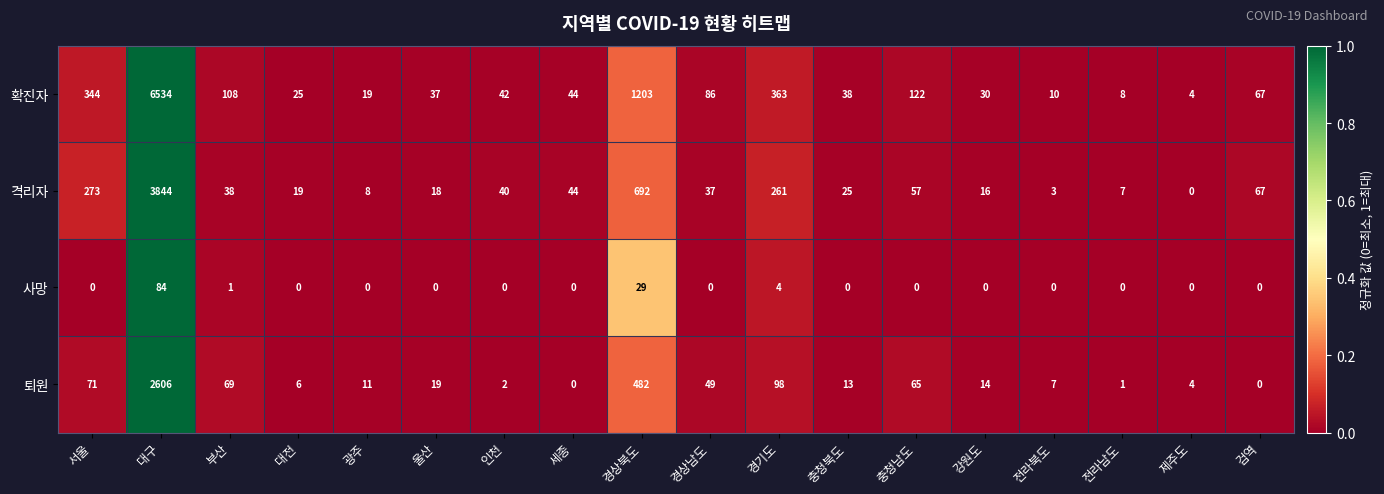

Between 세종 and 전라북도, which series saw the biggest shift?

격리자